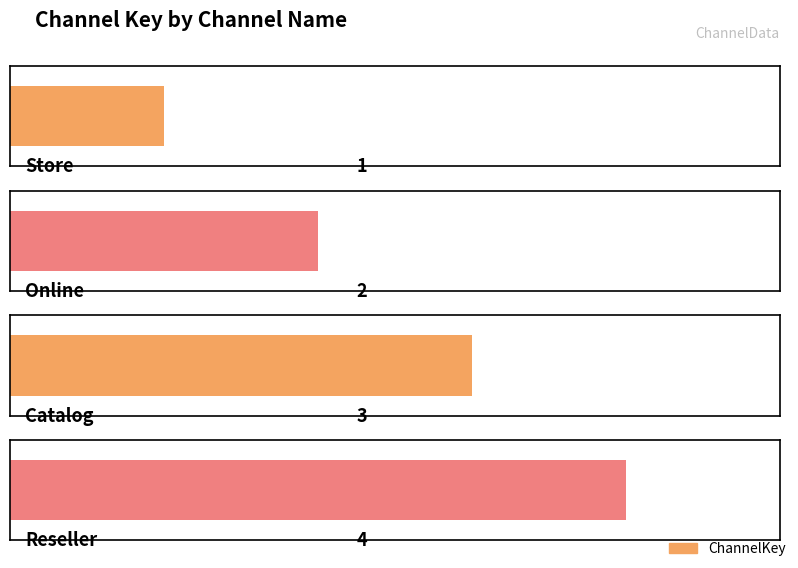

List the labels in order of value, largest first.

Reseller, Catalog, Online, Store